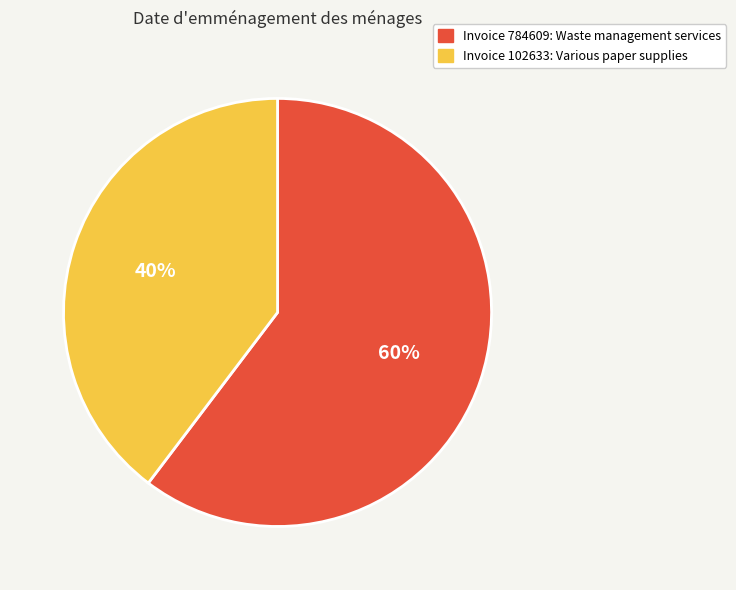

To the nearest percent, what is the average slice percentage?

50%